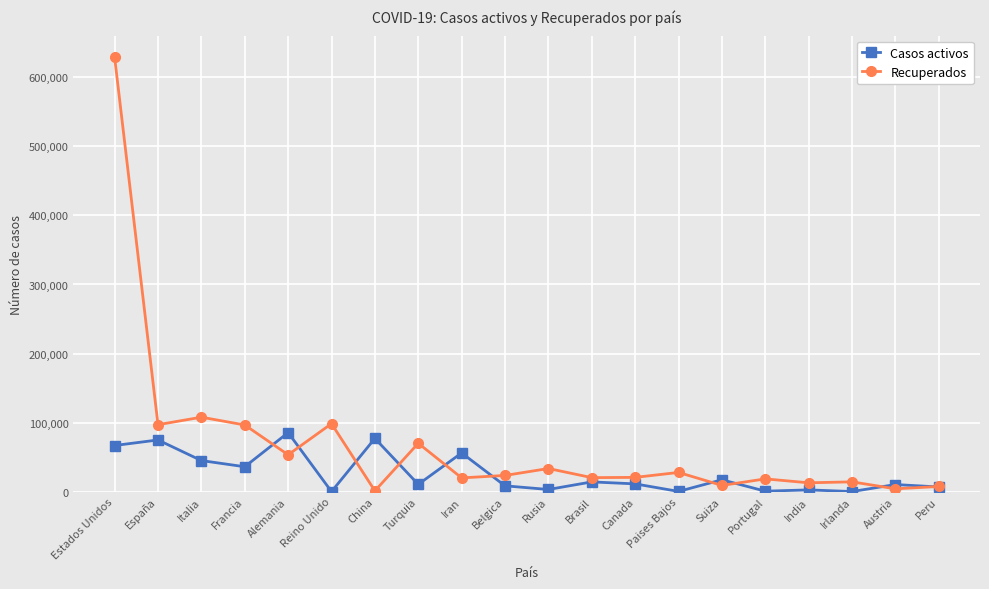

What is the greatest value displayed?

629008